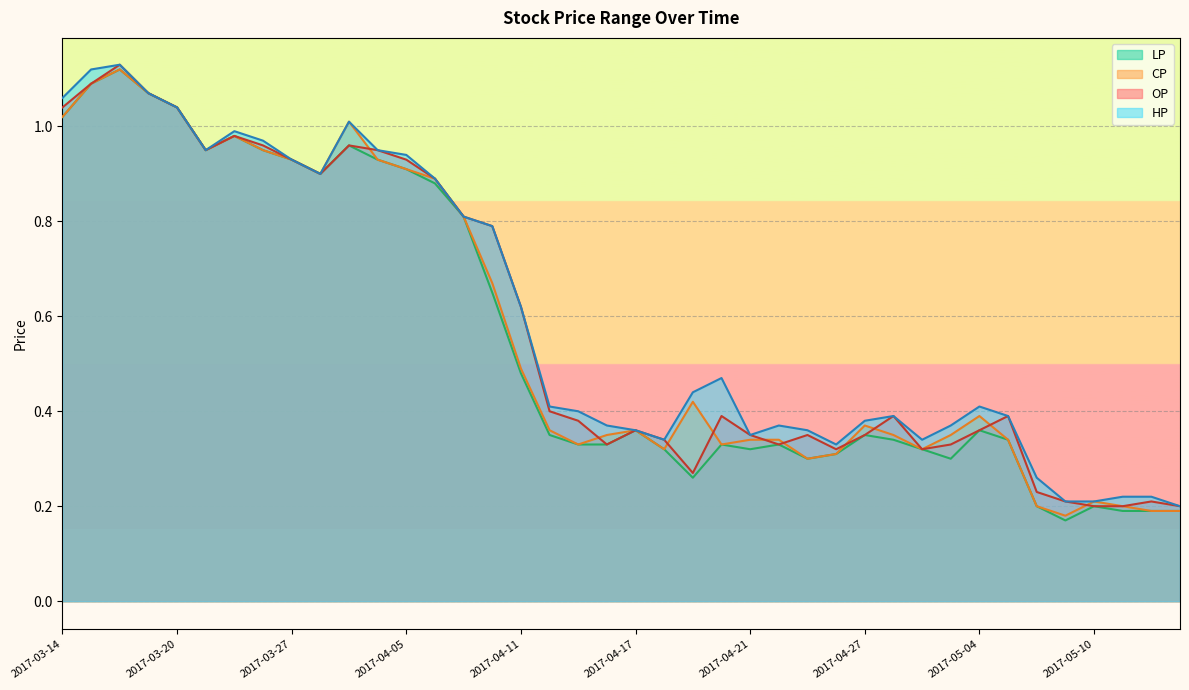

The value of OP at 2017-04-28 is 0.2. True or false?

False